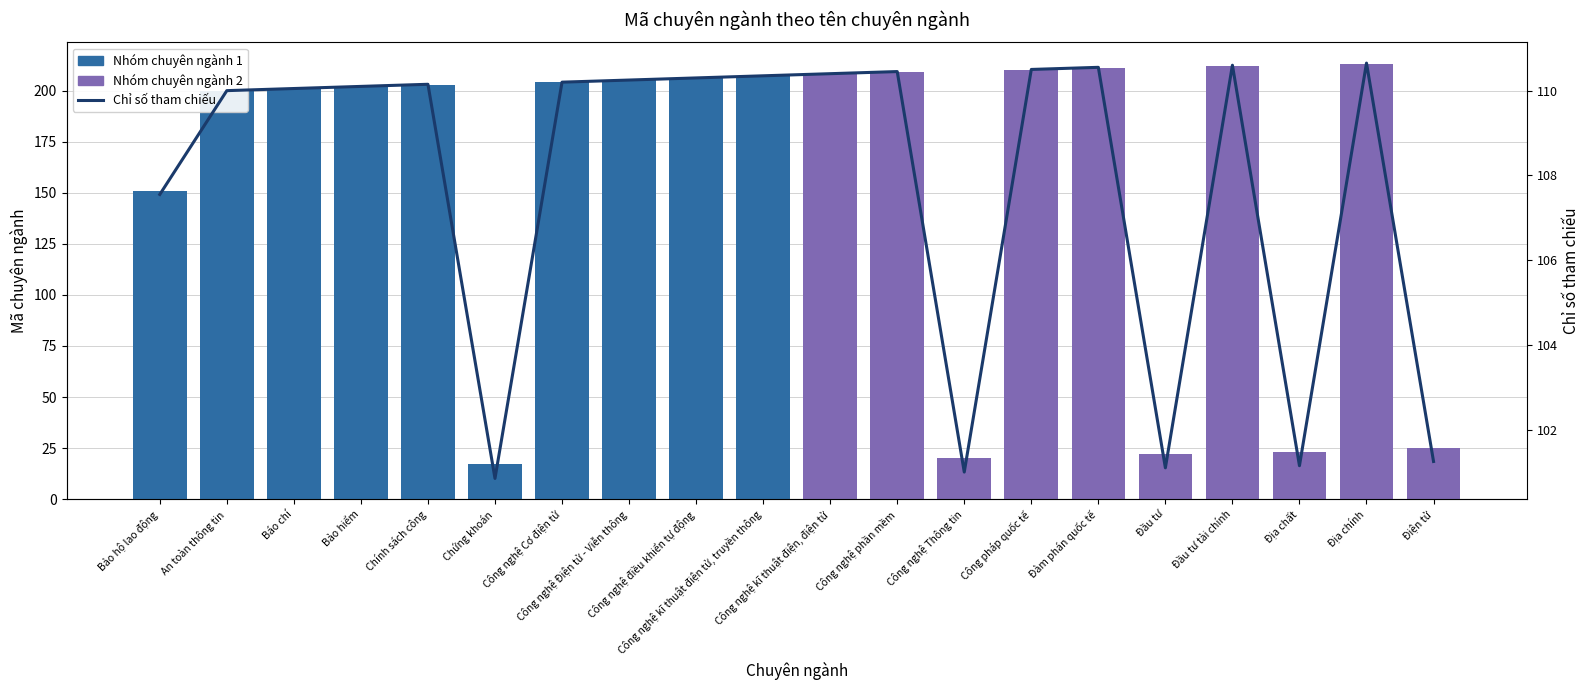

Reading right to left, list all the values displayed in this chart.

Nhóm chuyên ngành 1: Điện tử=0.0	Địa chính=0.0	Địa chất=0.0	Đầu tư tài chính=0.0	Đầu tư=0.0	Đàm phán quốc tế=0.0	Công pháp quốc tế=0.0	Công nghệ Thông tin=0.0	Công nghệ phần mềm=0.0	Công nghệ kĩ thuật điện, điện tử=0.0	Công nghệ kĩ thuật điện tử, truyền thông=207.0	Công nghệ điều khiển tự động=206.0	Công nghệ Điện tử - Viễn thông=205.0	Công nghệ Cơ điện tử=204.0	Chứng khoán=17.0	Chính sách công=203.0	Bảo hiểm=202.0	Báo chí=201.0	An toàn thông tin=200.0	Bảo hộ lao động=151.0
Nhóm chuyên ngành 2: Điện tử=25.0	Địa chính=213.0	Địa chất=23.0	Đầu tư tài chính=212.0	Đầu tư=22.0	Đàm phán quốc tế=211.0	Công pháp quốc tế=210.0	Công nghệ Thông tin=20.0	Công nghệ phần mềm=209.0	Công nghệ kĩ thuật điện, điện tử=208.0	Công nghệ kĩ thuật điện tử, truyền thông=0.0	Công nghệ điều khiển tự động=0.0	Công nghệ Điện tử - Viễn thông=0.0	Công nghệ Cơ điện tử=0.0	Chứng khoán=0.0	Chính sách công=0.0	Bảo hiểm=0.0	Báo chí=0.0	An toàn thông tin=0.0	Bảo hộ lao động=0.0
Chỉ số tham chiếu: Điện tử=101.2	Địa chính=110.7	Địa chất=101.2	Đầu tư tài chính=110.6	Đầu tư=101.1	Đàm phán quốc tế=110.5	Công pháp quốc tế=110.5	Công nghệ Thông tin=101.0	Công nghệ phần mềm=110.5	Công nghệ kĩ thuật điện, điện tử=110.4	Công nghệ kĩ thuật điện tử, truyền thông=110.3	Công nghệ điều khiển tự động=110.3	Công nghệ Điện tử - Viễn thông=110.2	Công nghệ Cơ điện tử=110.2	Chứng khoán=100.8	Chính sách công=110.2	Bảo hiểm=110.1	Báo chí=110.0	An toàn thông tin=110.0	Bảo hộ lao động=107.5